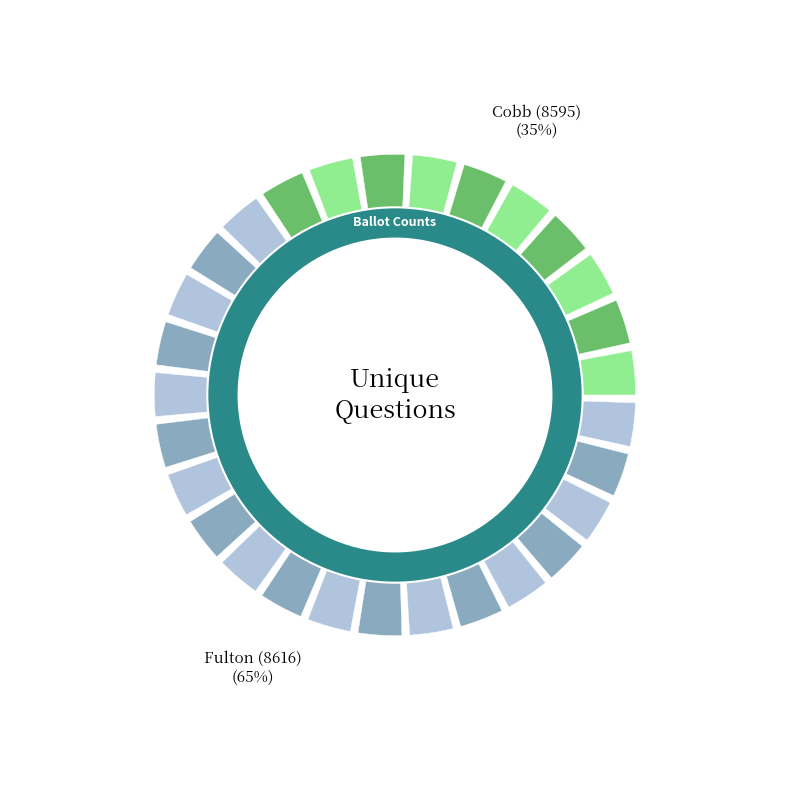

Which slice is the smallest?

Cobb (8595)